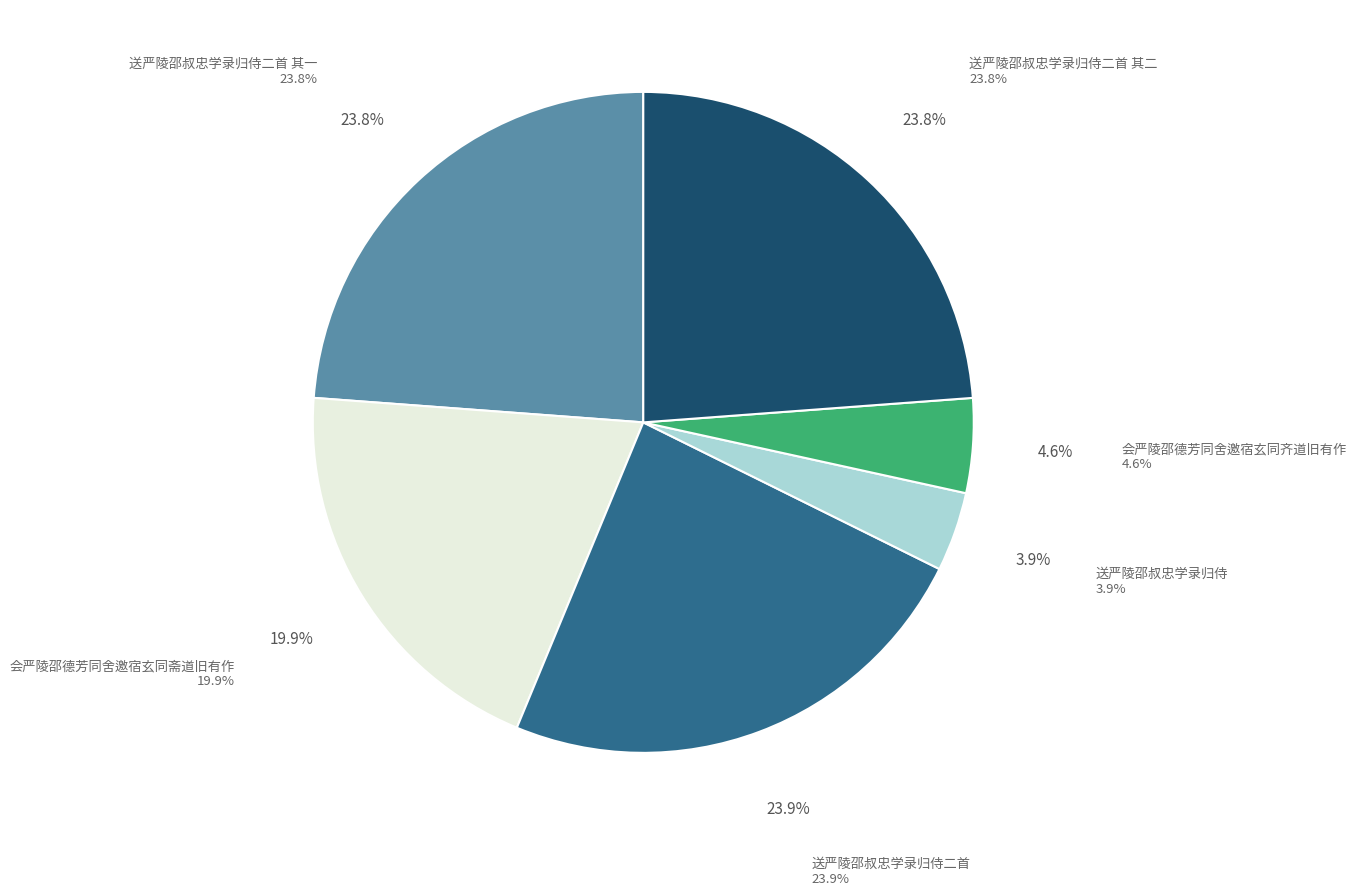

To the nearest percent, what is the average slice percentage?

17%